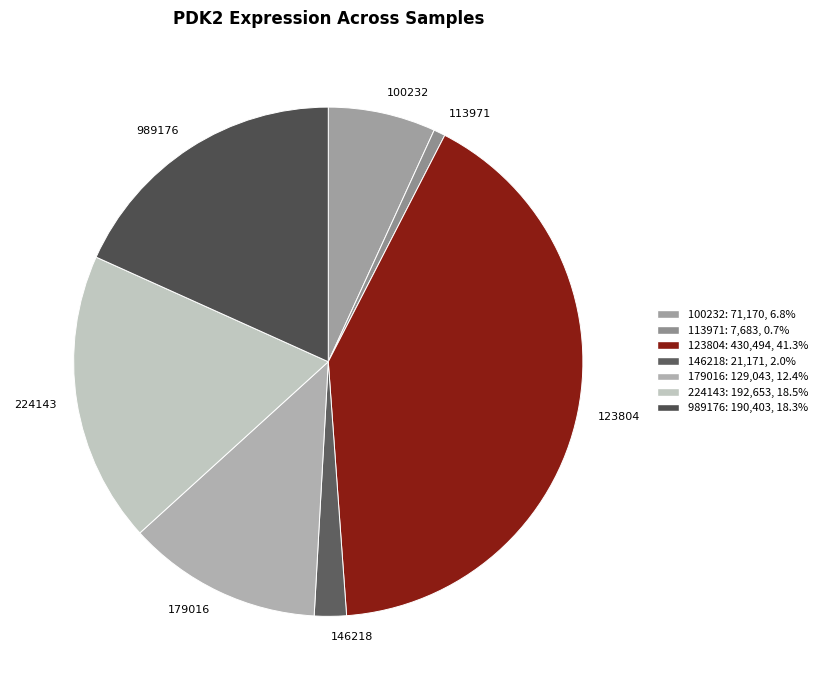

What is the ratio of the value at 224143 to the value at 123804?

0.4